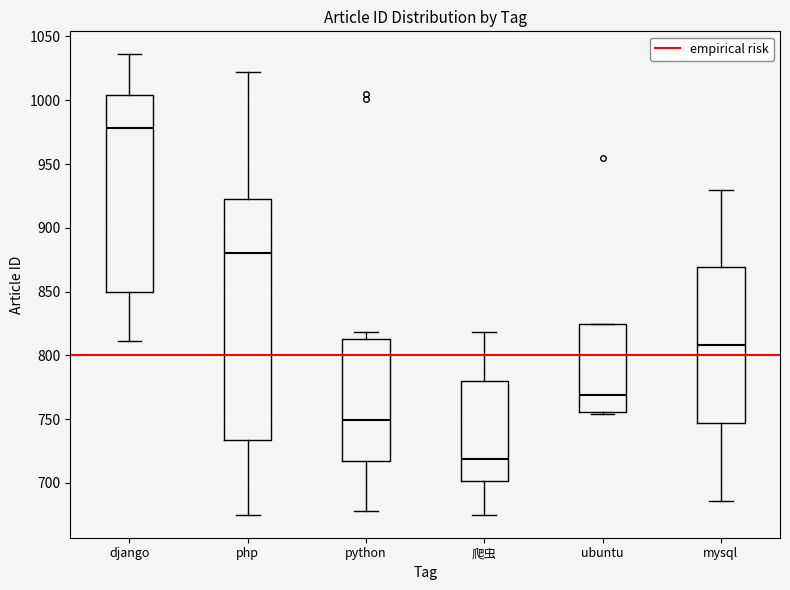

Which box is the tallest, from its lower edge to its upper edge?

php